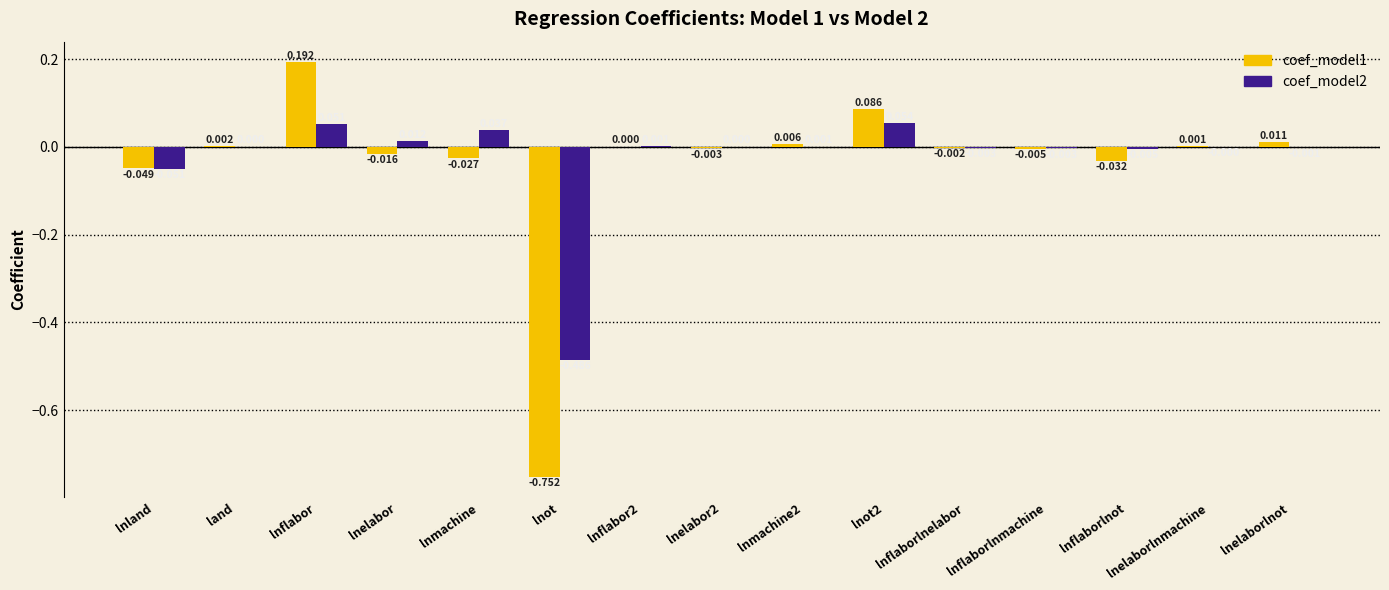

At which category does the chart reach its peak across all series?

lnflabor